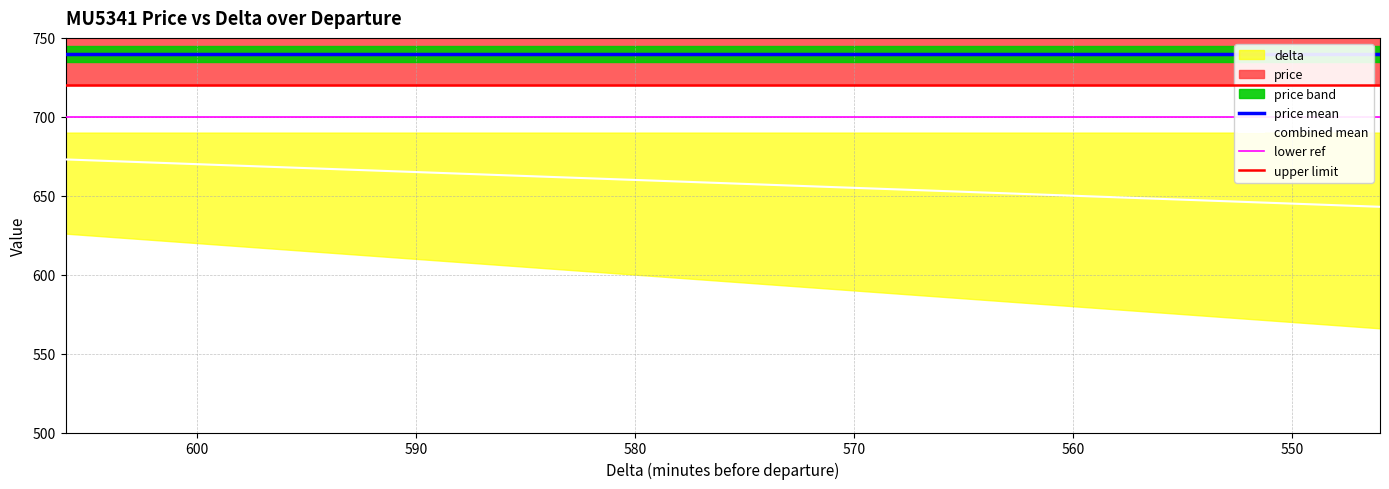

Count the number of categories in the chart.

20